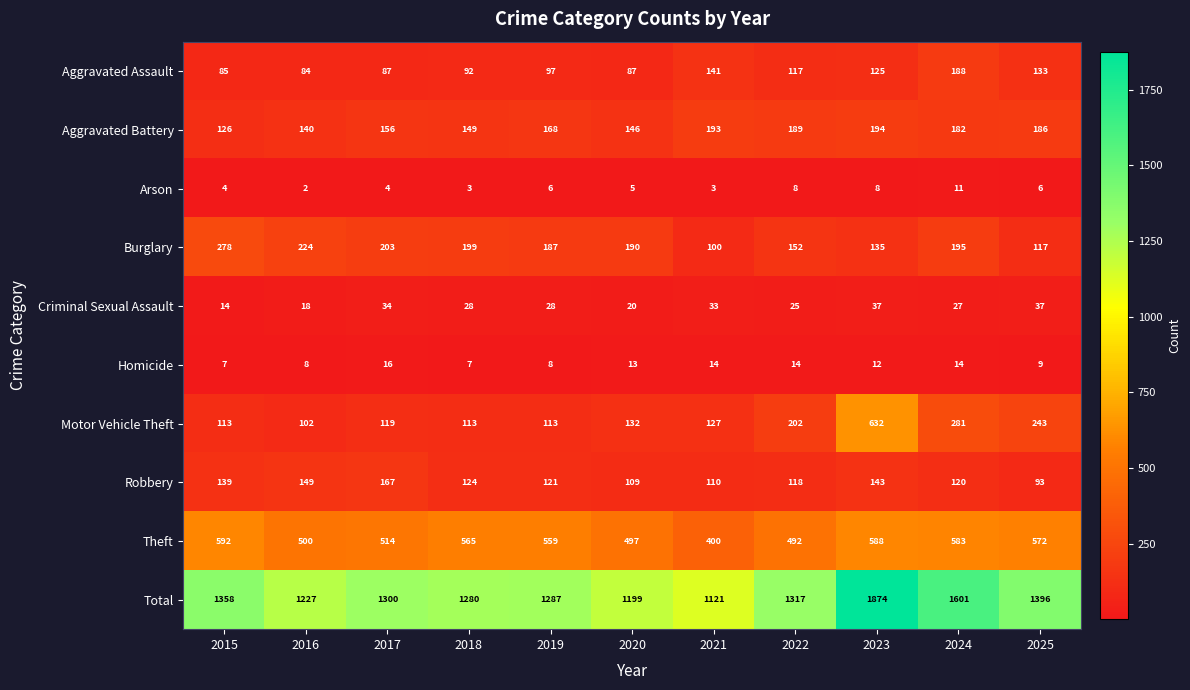

Is it true that Motor Vehicle Theft equals 113 at 2015?

True